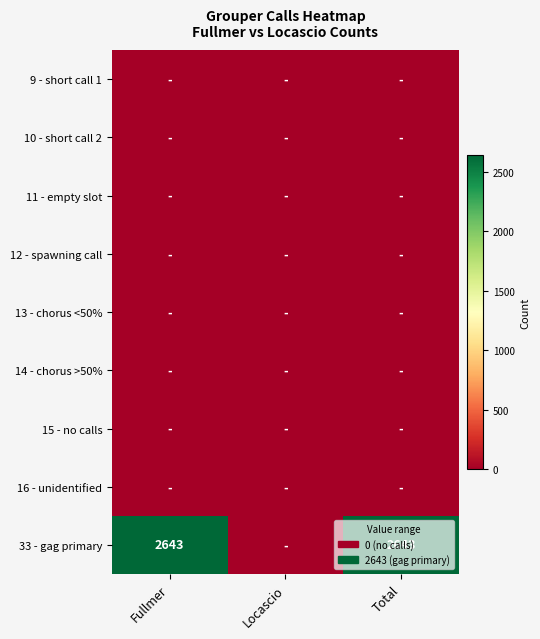

True or false: 33 - gag primary has a value of -1069 at Locascio.

False